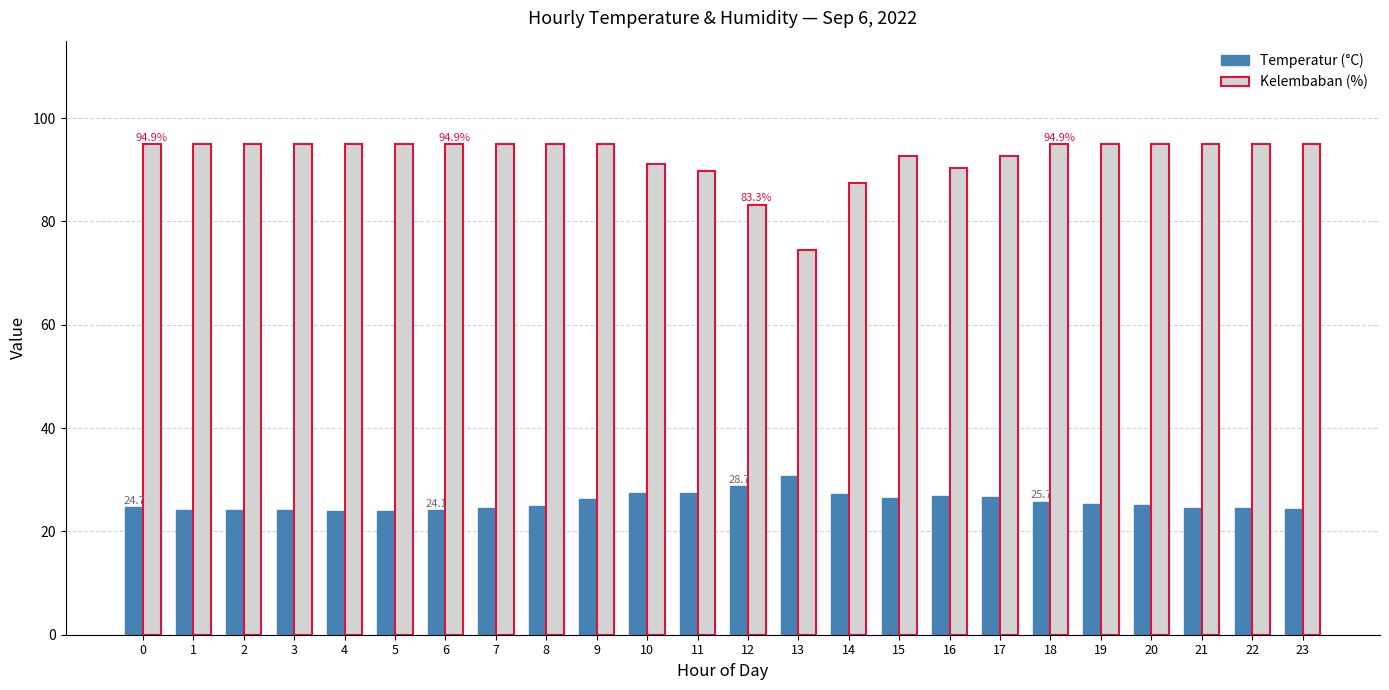

The Kelembaban (%) series shows 20.2 at 5. True or false?

False